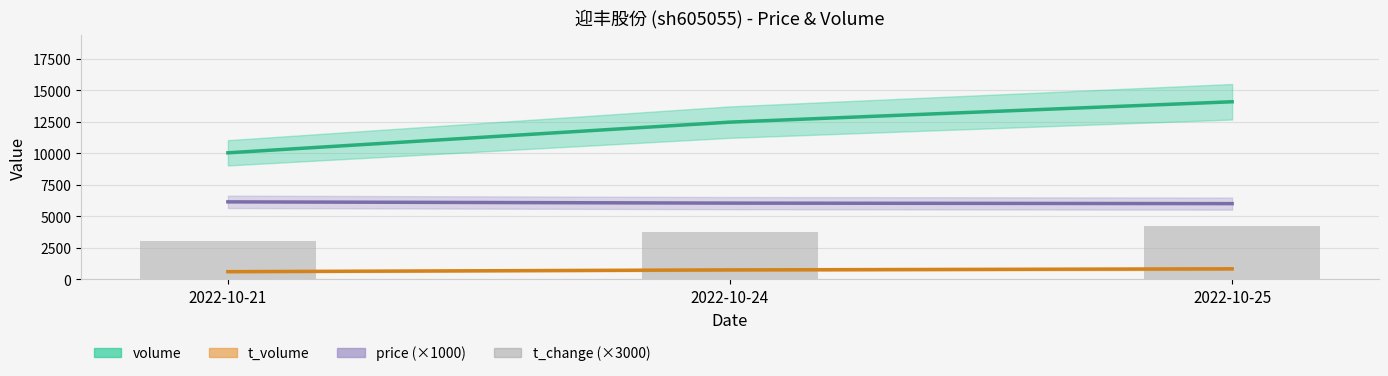

What is the lowest value of the t_change (×3000) series?

3030